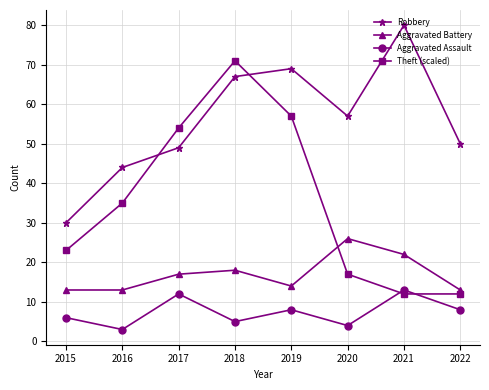

What is the approximate value of Theft (scaled) at 2015, to the nearest 5?

25